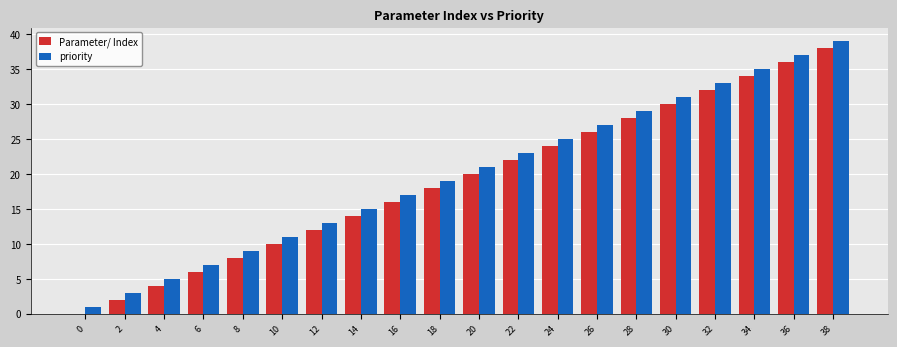

Count the number of data series in this chart.

2